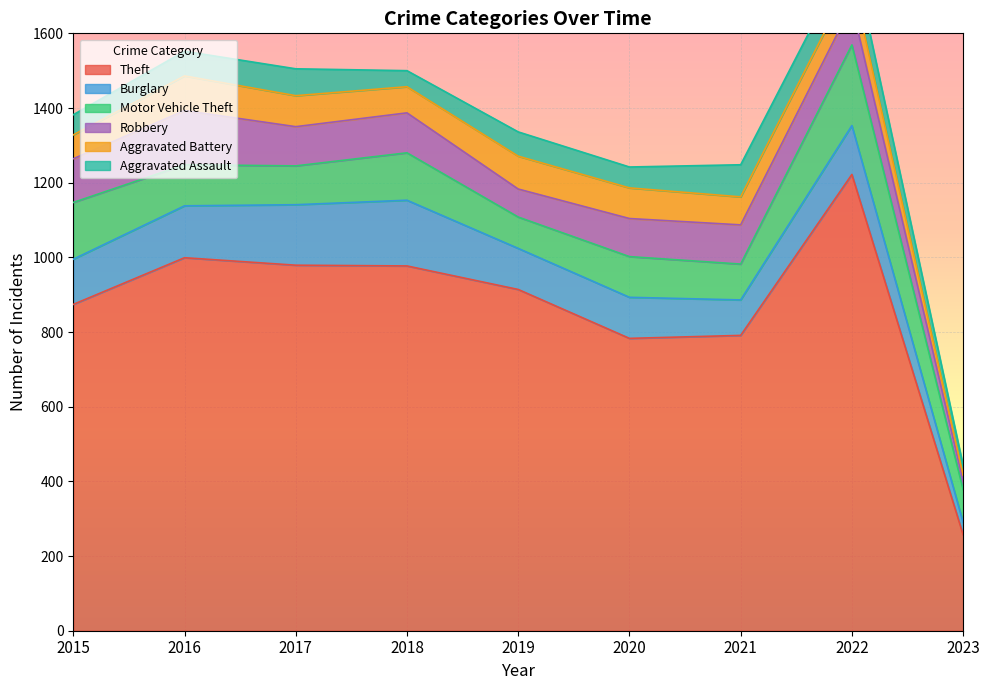

True or false: Burglary and Aggravated Assault cross at least once.

False